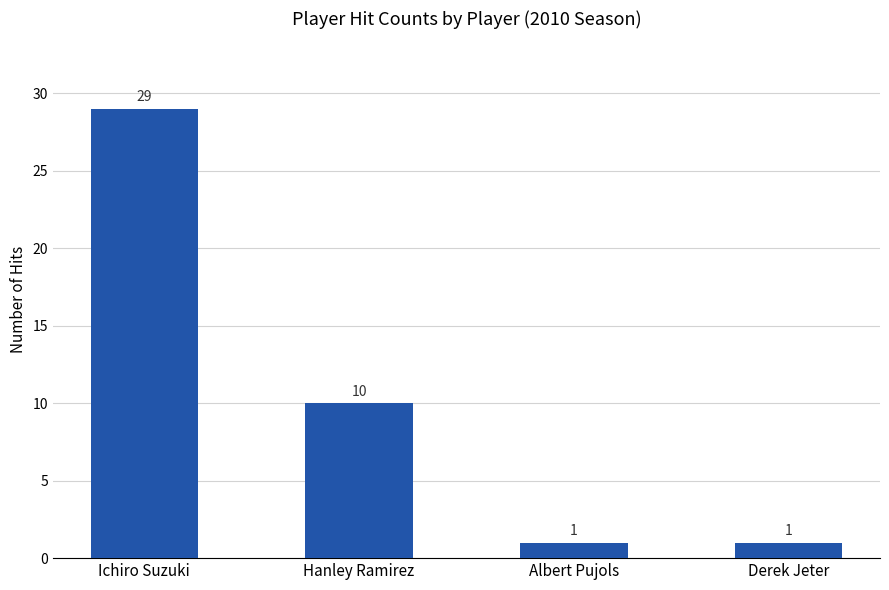

Are the bars grouped side by side (vs. stacked)?

No